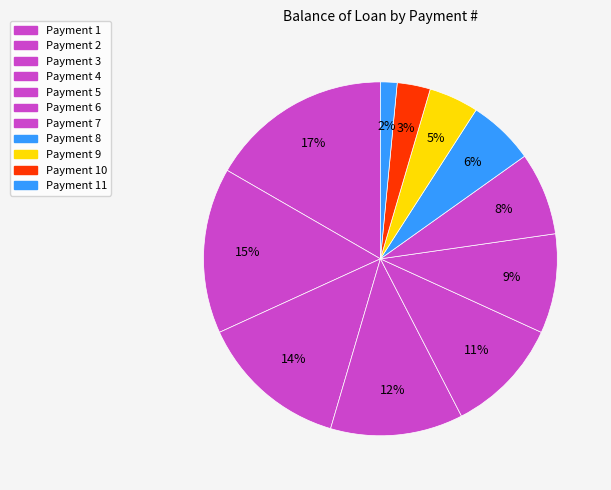

Count the number of slices in the pie.

11